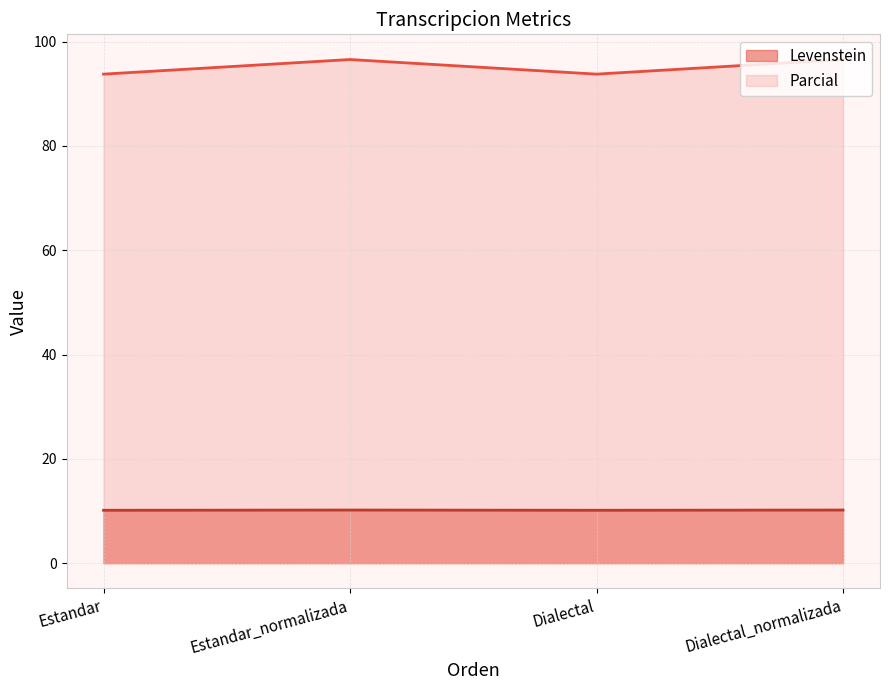

Rank the series at Dialectal from lowest to highest value.

Levenstein, Parcial